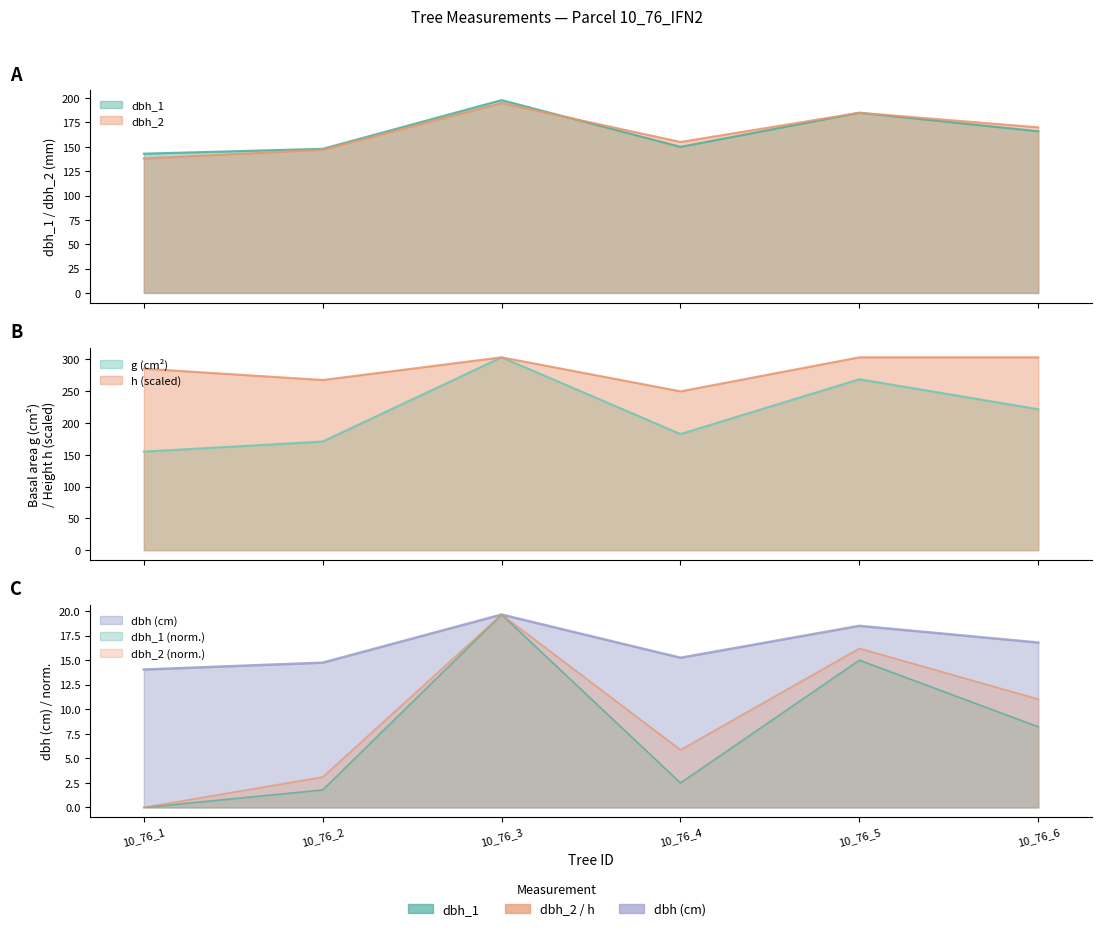

Which category has the highest value in the g series?

10_76_3